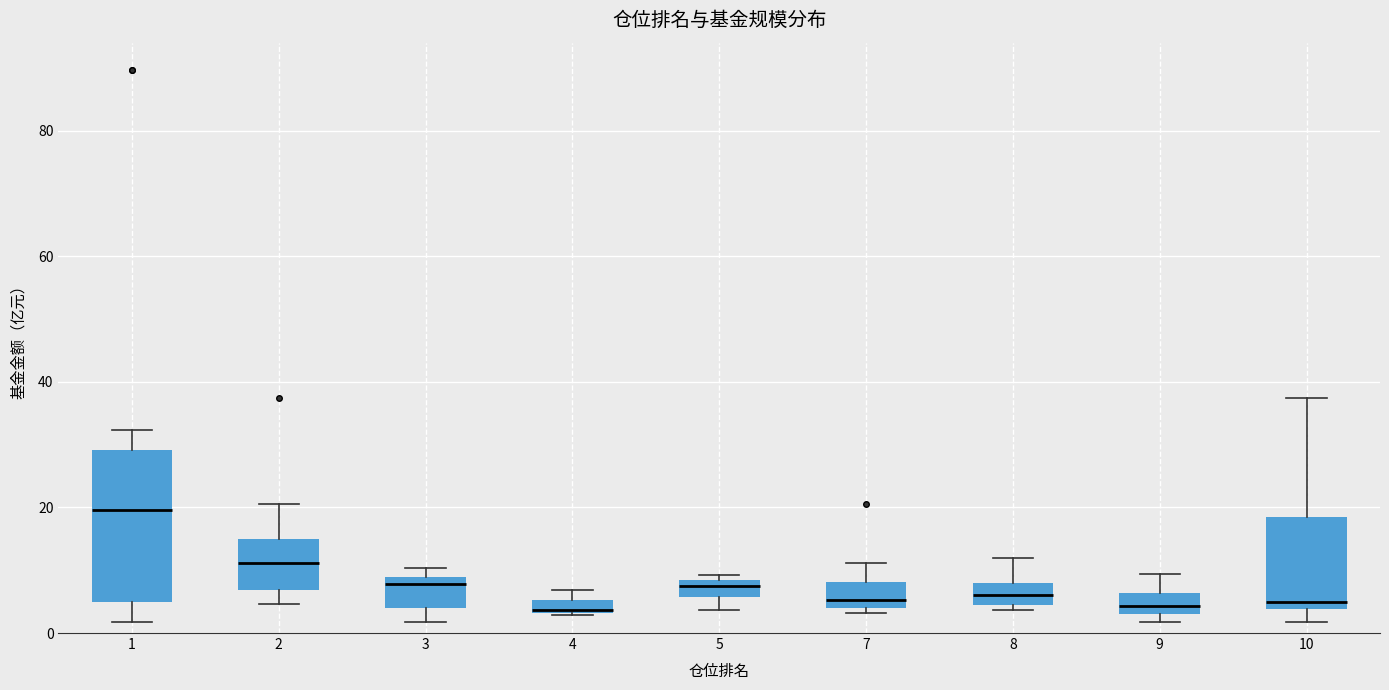

Comparing the boxes themselves (not the whiskers), which one is the tallest?

1